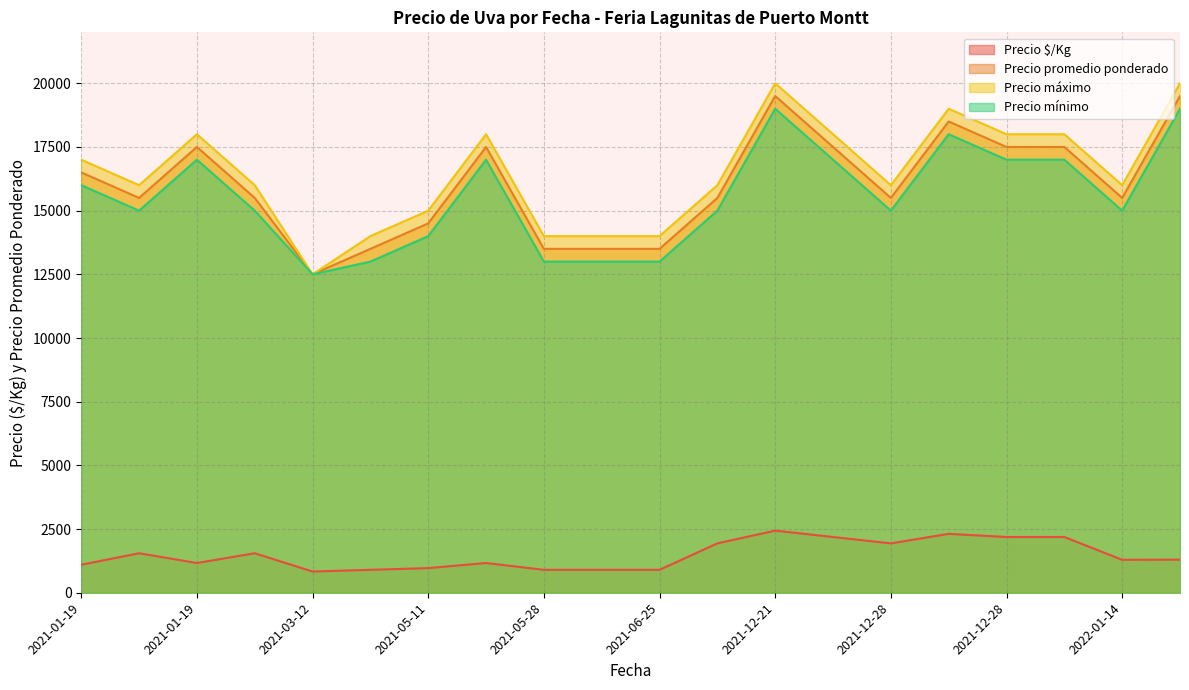

Which has a higher value, 2021-03-29 or 2021-06-25?

2021-03-29